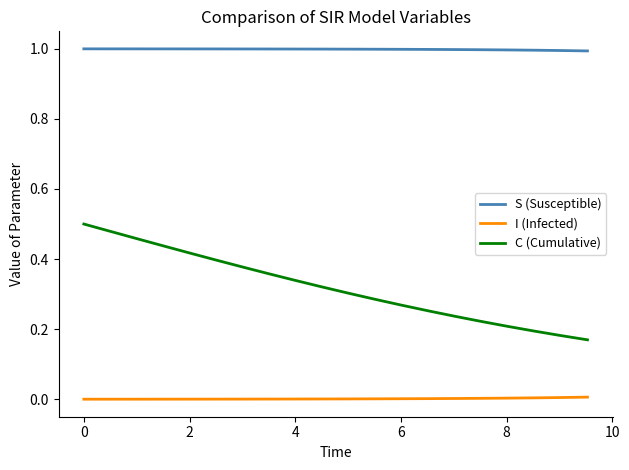

How many lines are shown in the chart?

3